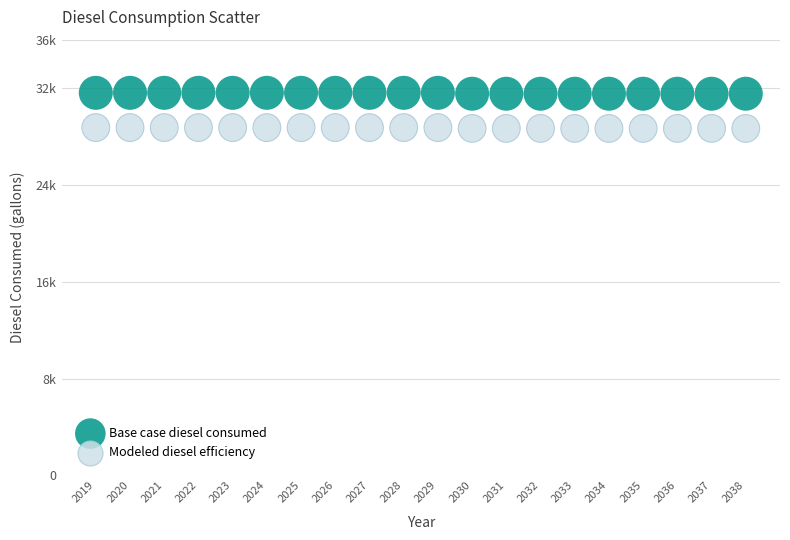

Which series has the widest spread of Y values?

Base case diesel consumed